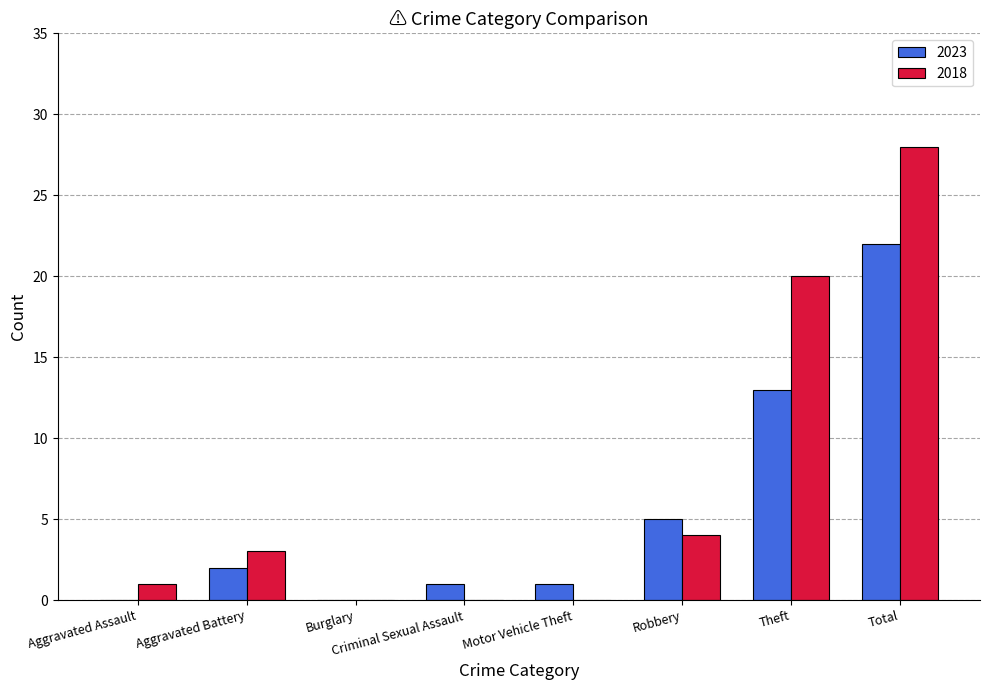

Which category has the highest value in the 2023 series?

Total